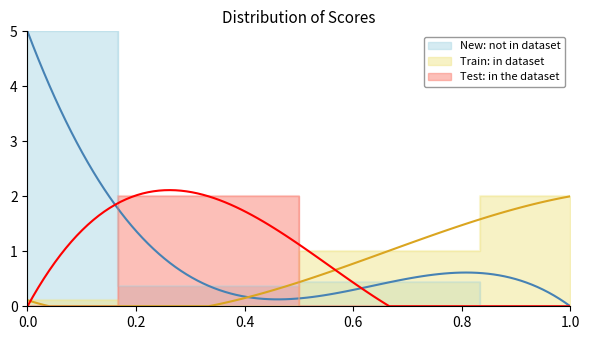

How many series are shown in this chart?

3